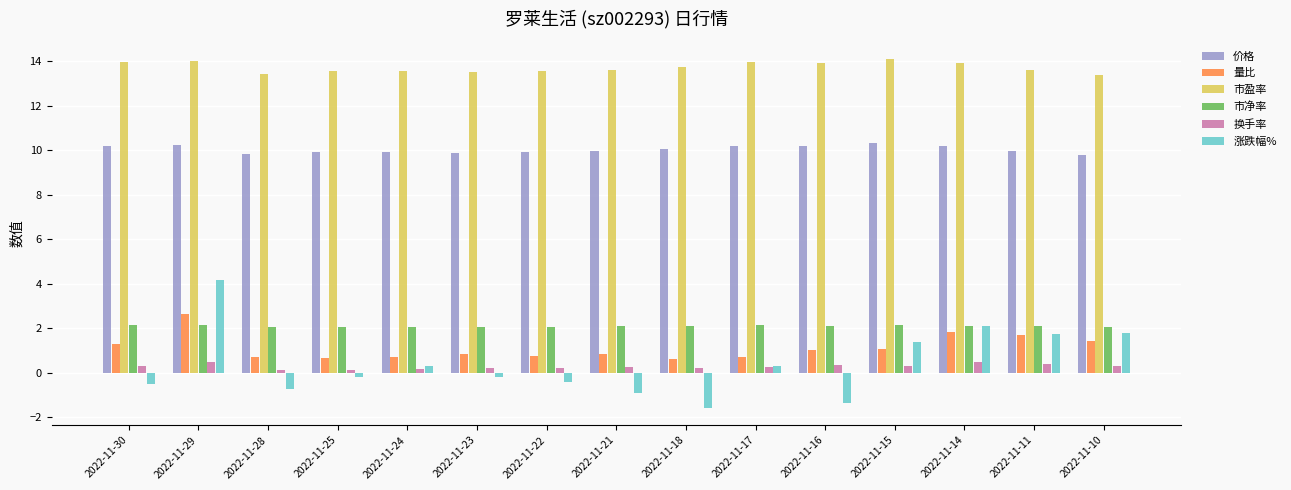

What is the value of the 量比 bar at the 11th from the left?

1.0